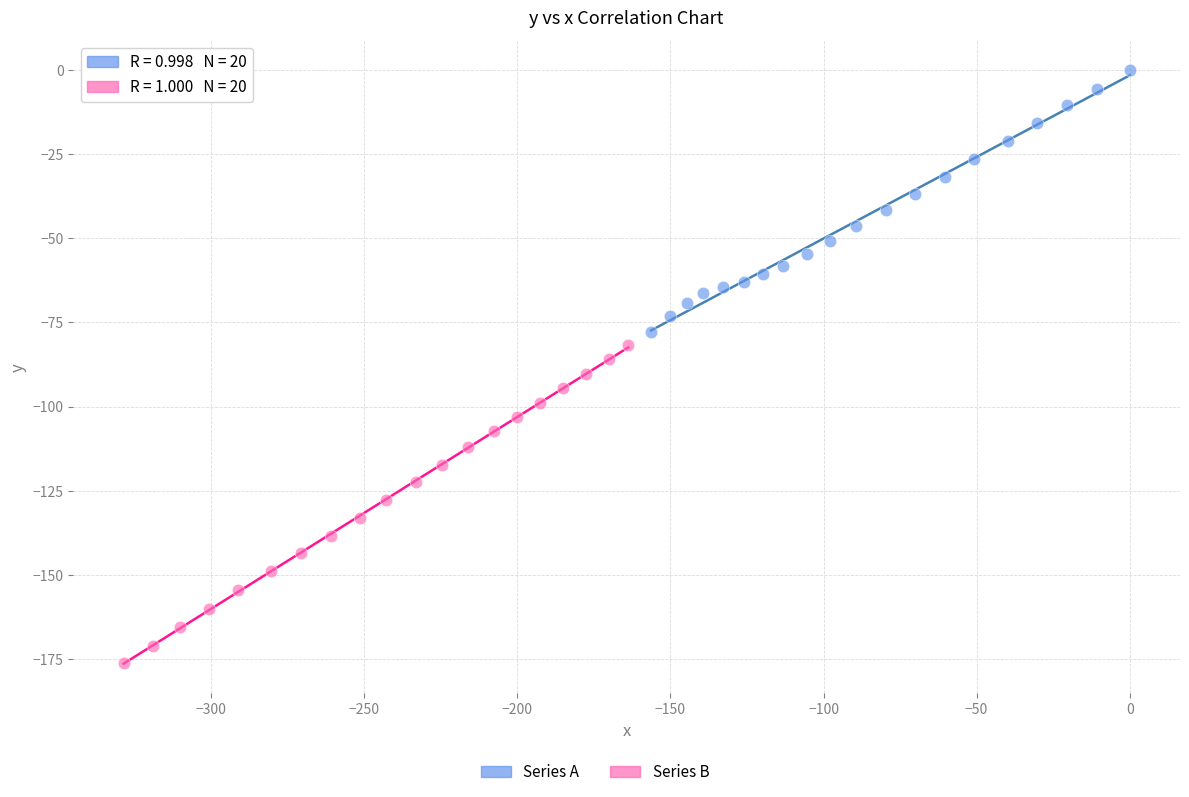

Which series reaches the maximum Y coordinate?

Series A